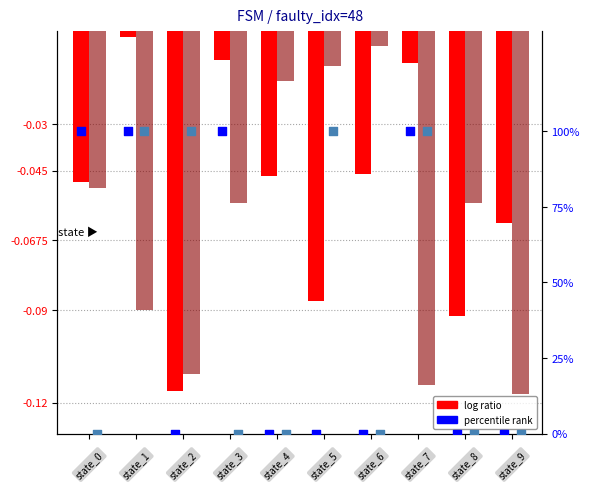

Which series contains the lowest Y value?

log ratio (input b)